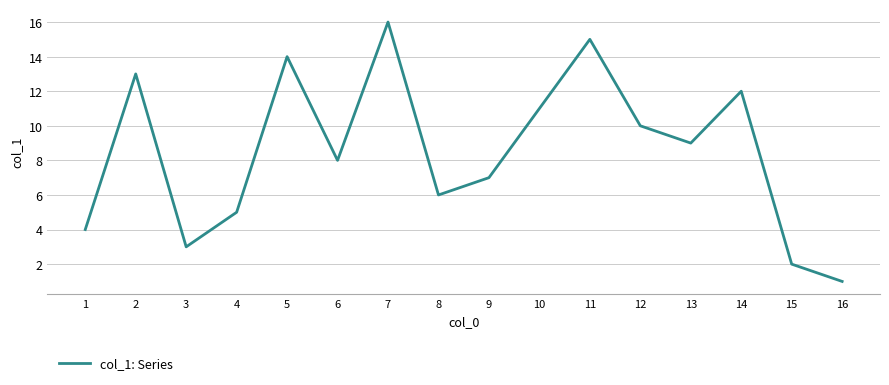

What is the difference between the maximum and minimum values?

15